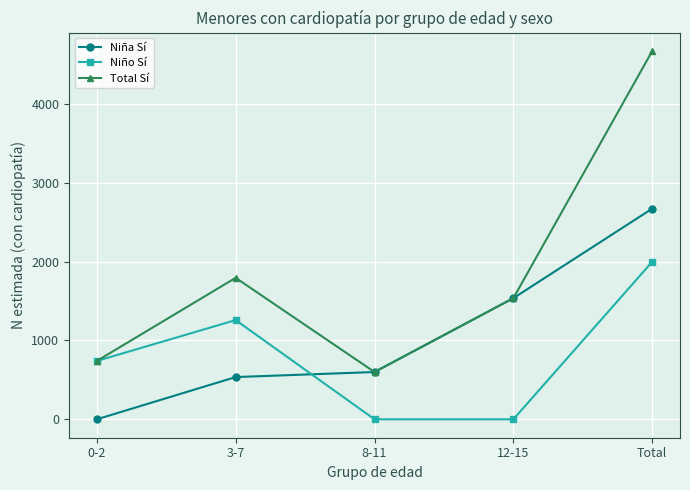

What position from the right is Total?

1